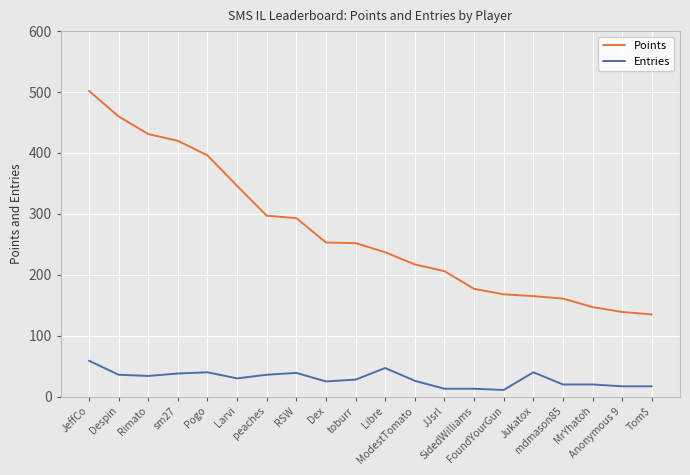

Which series has the largest range (max minus min)?

Points